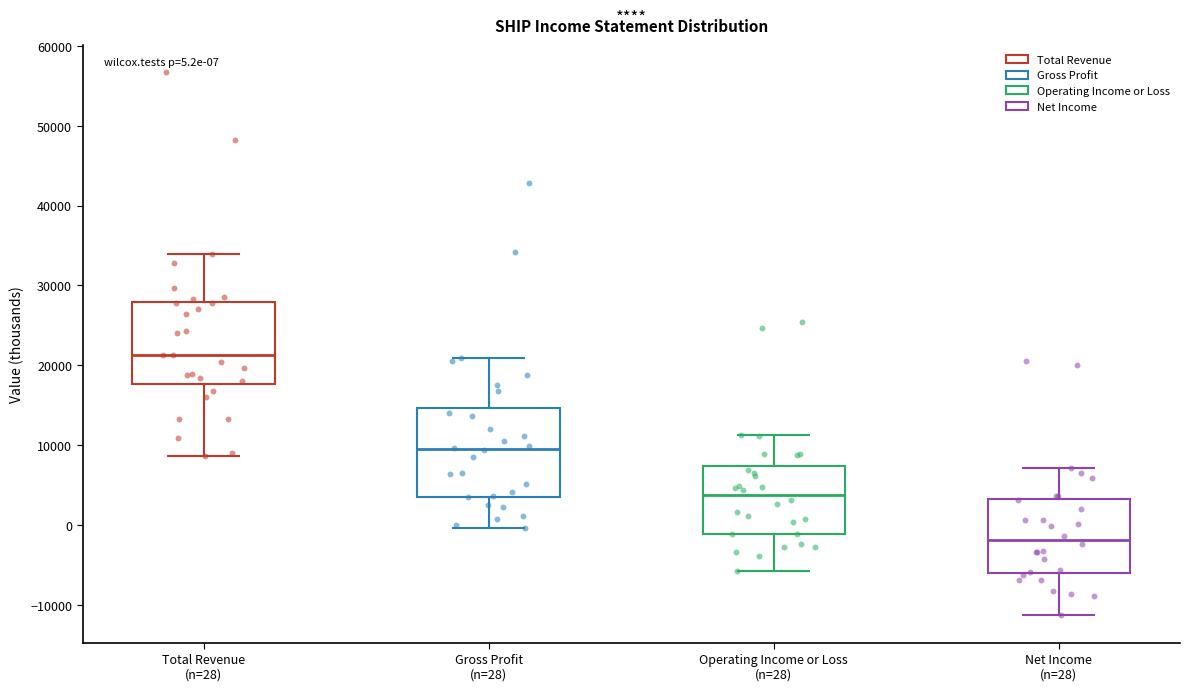

Which box has the lowest median line?

Net Income (n=28)